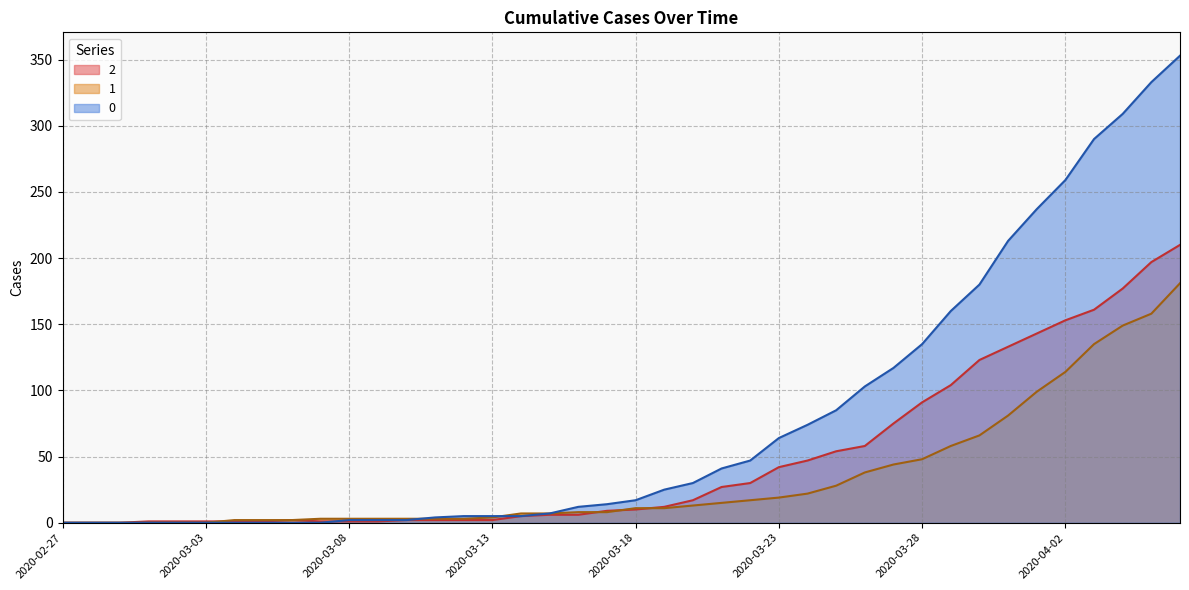

How many lines are shown in the chart?

3